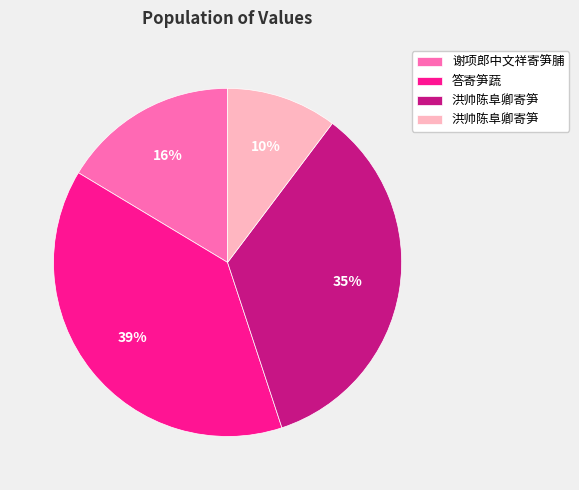

Is there a majority slice in this chart?

No